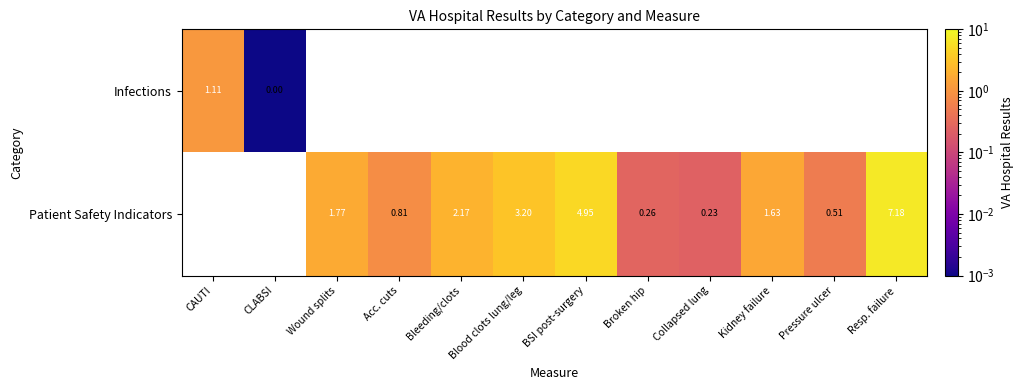

Is the value of Patient Safety Indicators at Bleeding/clots greater than the value of Infections at CLABSI?

Yes